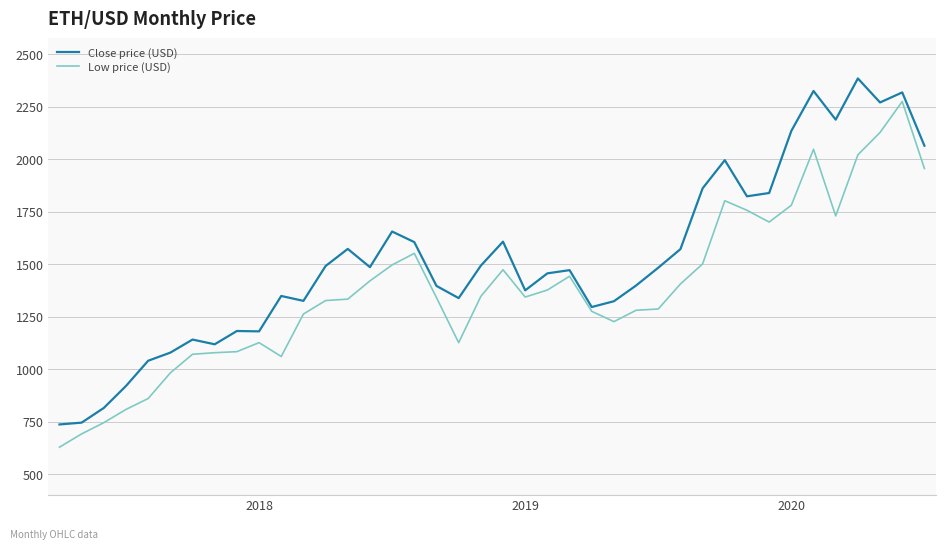

What is the difference between the second highest and second lowest values in the Close price (USD) series?

1578.8